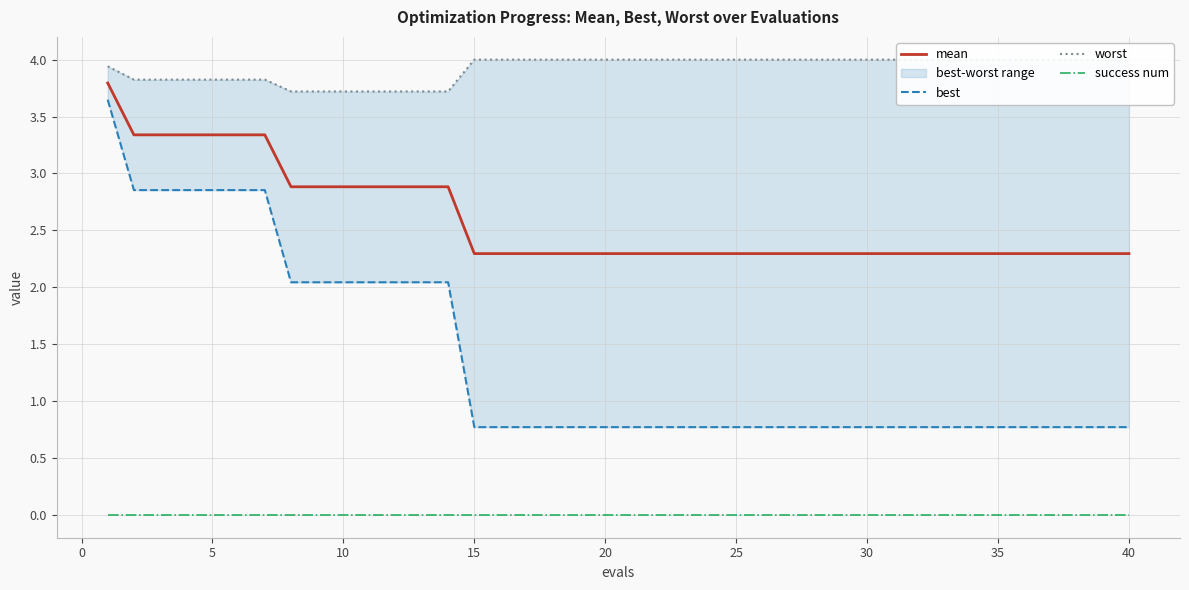

True or false: best and mean cross at least once.

False